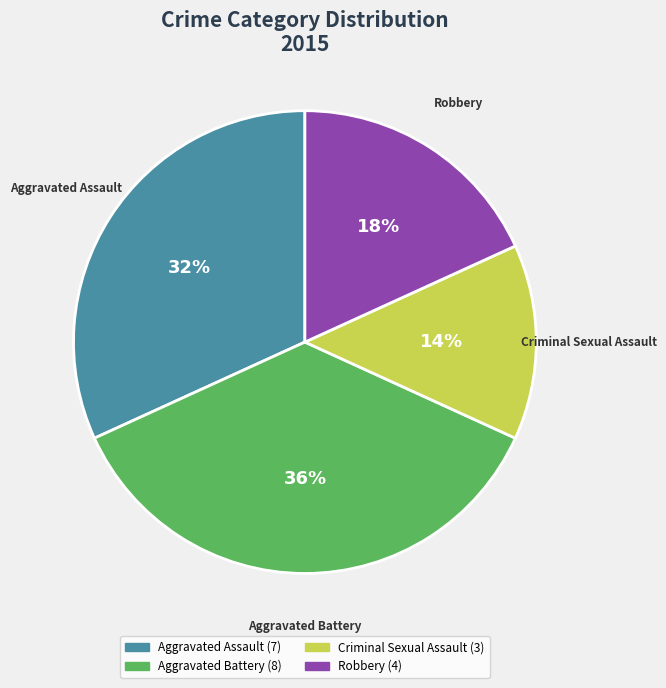

Does any single category account for the majority?

No